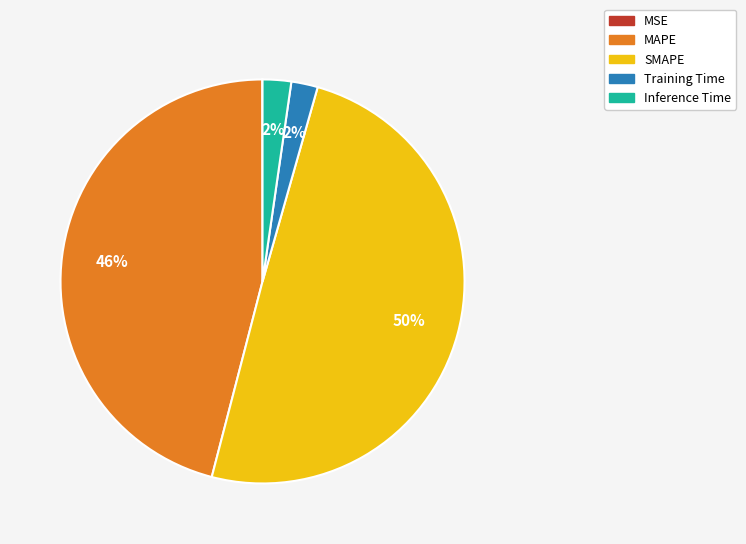

Does Inference Time account for over 50% of the chart?

No